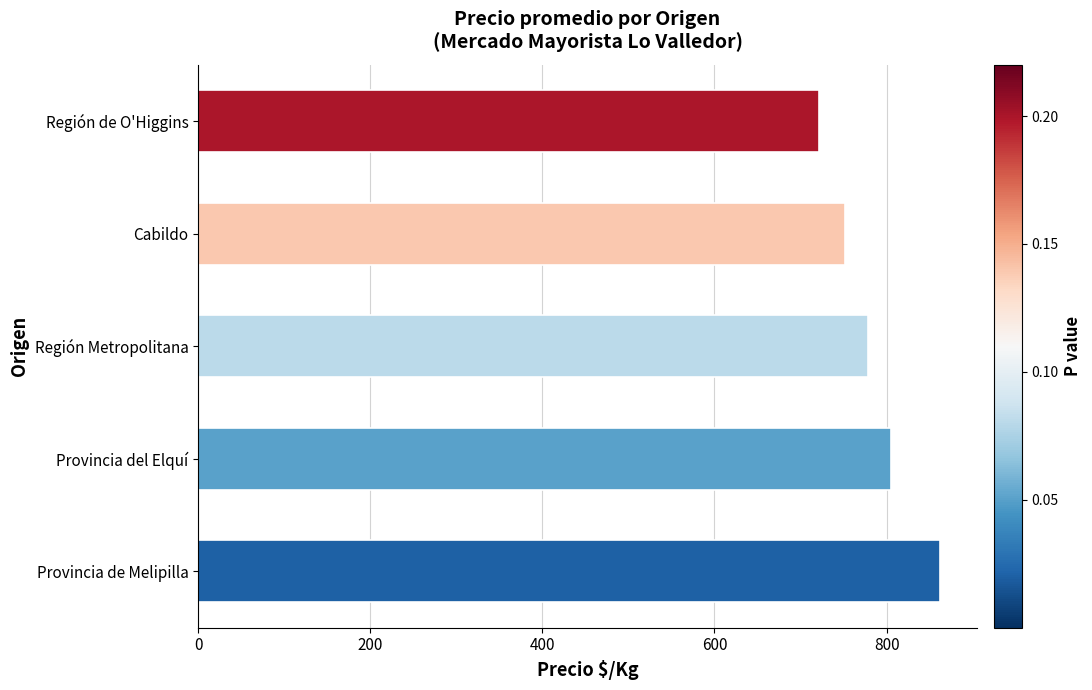

What is the smallest value displayed?

722